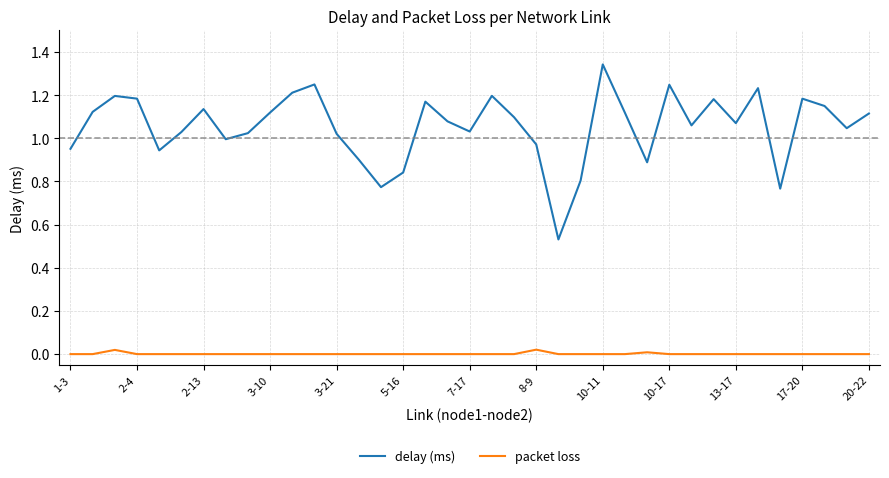

True or false: packet loss and delay (ms) intersect in this chart.

False